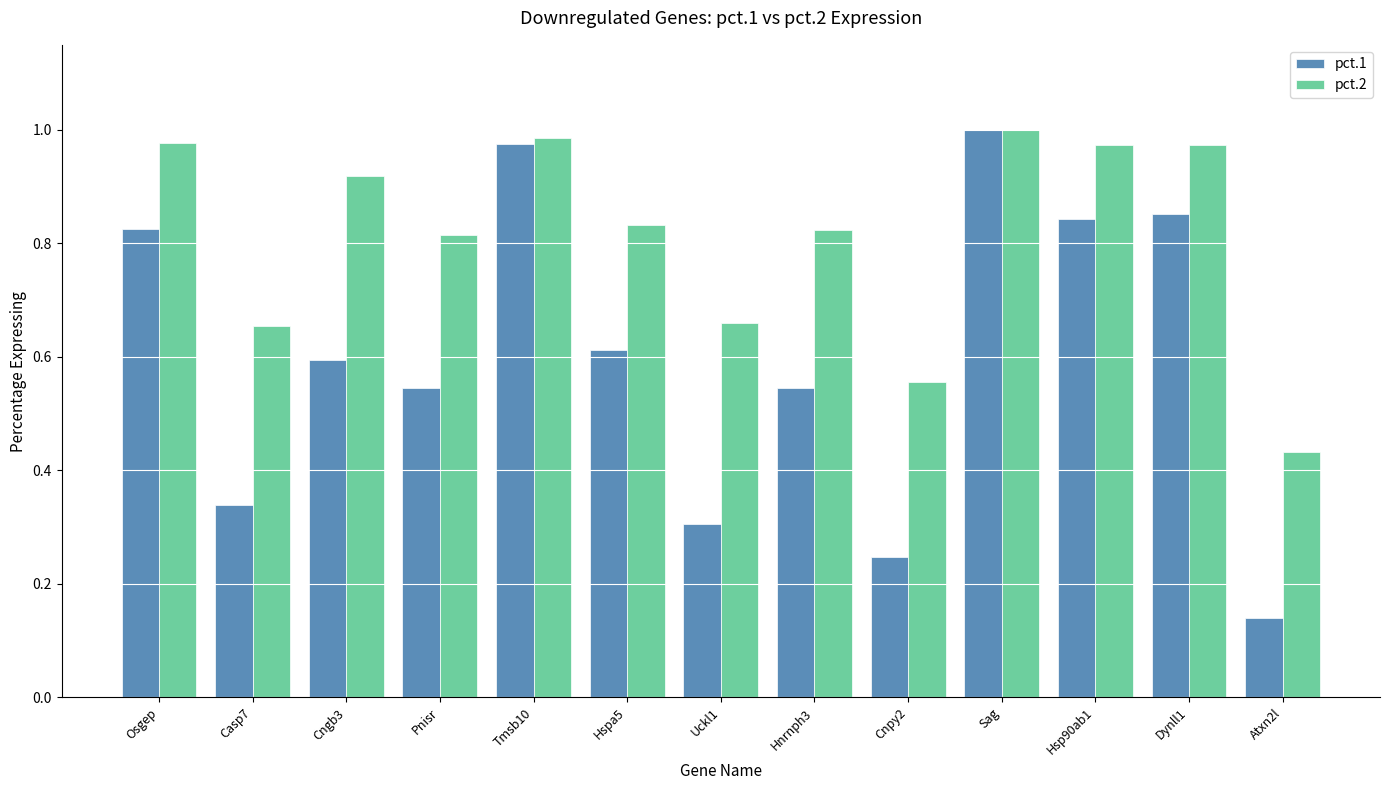

How many bars are there in each group?

2